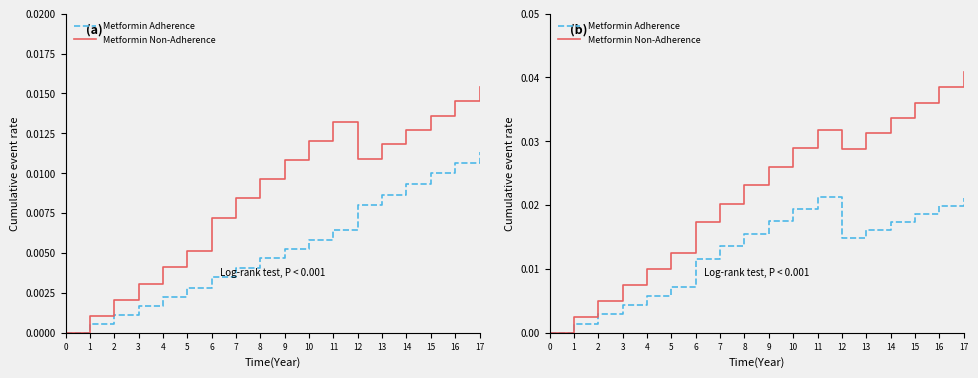

The Metformin Adherence series shows 0.0 at 7. True or false?

False